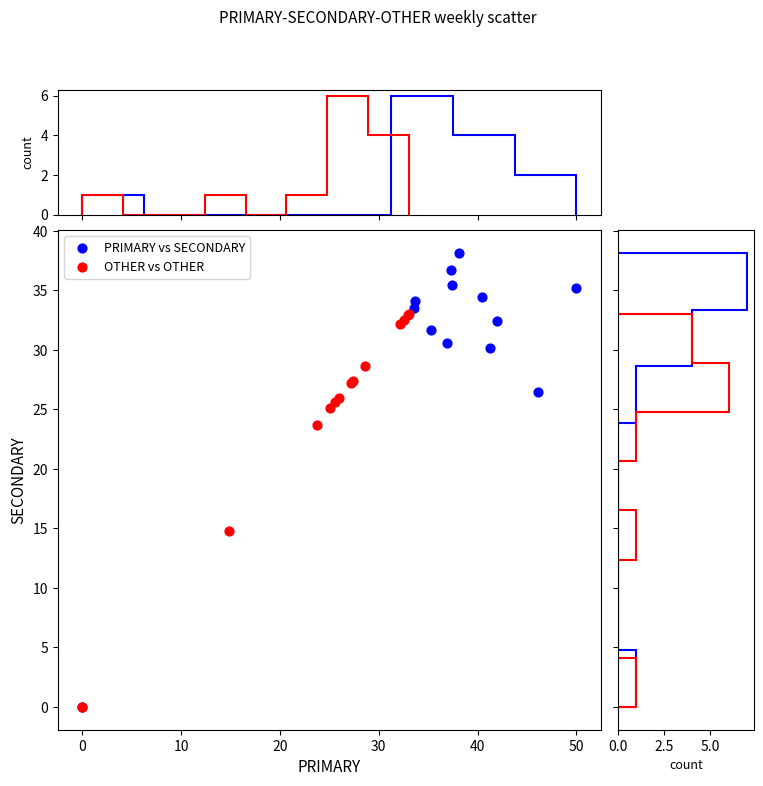

Which series has the largest Y range (max minus min)?

PRIMARY vs SECONDARY